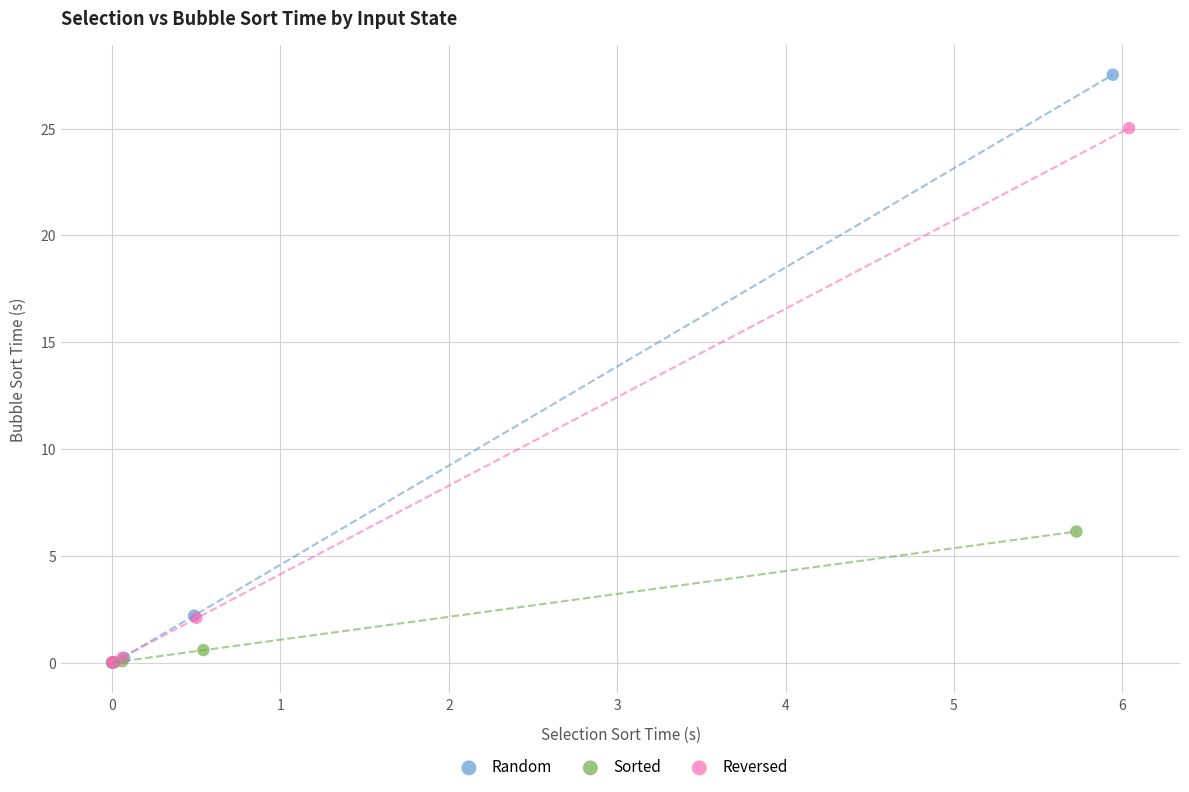

Which series reaches the maximum Y coordinate?

Random